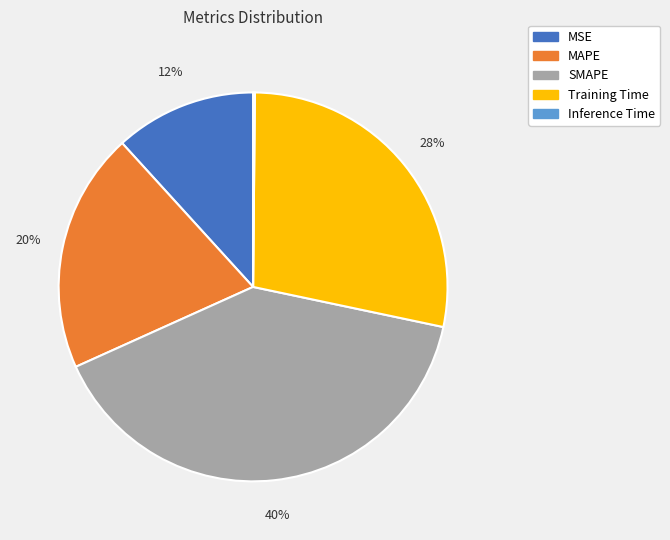

Does MAPE account for over 50% of the chart?

No